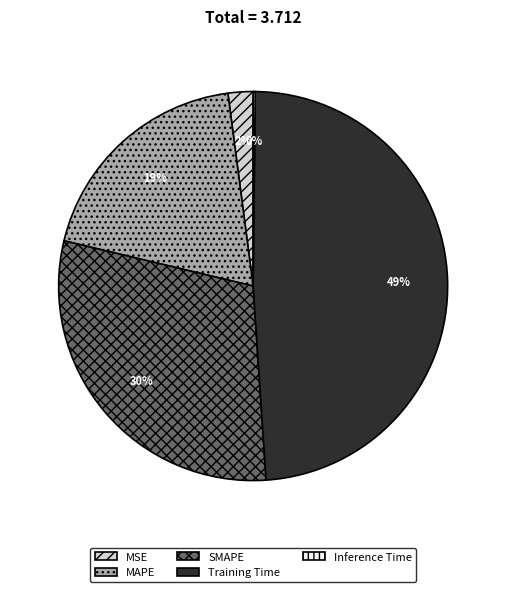

What is the ratio of the value at SMAPE to the value at Training Time?

0.6